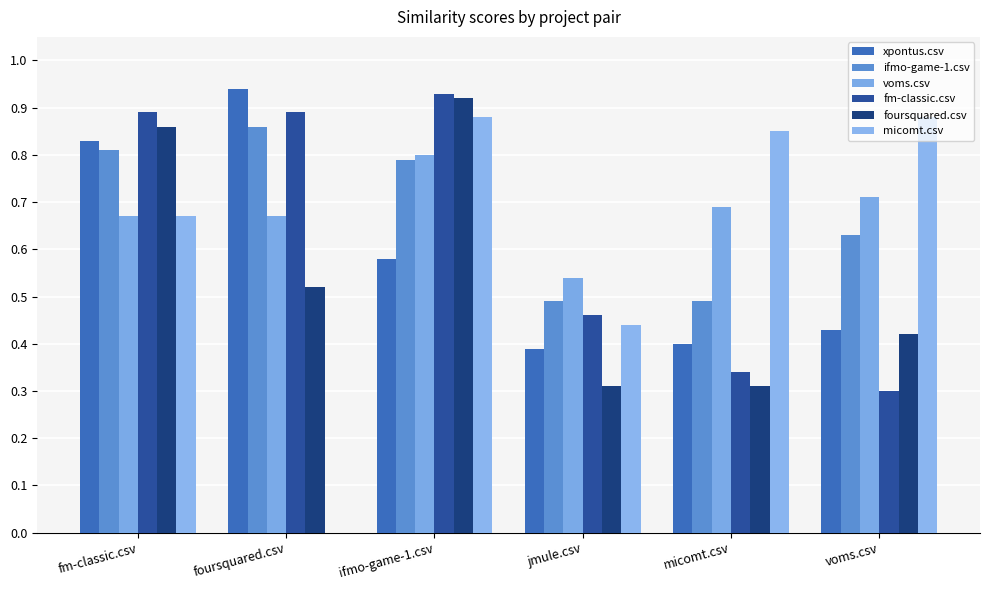

At which label does ifmo-game-1.csv reach its peak?

foursquared.csv